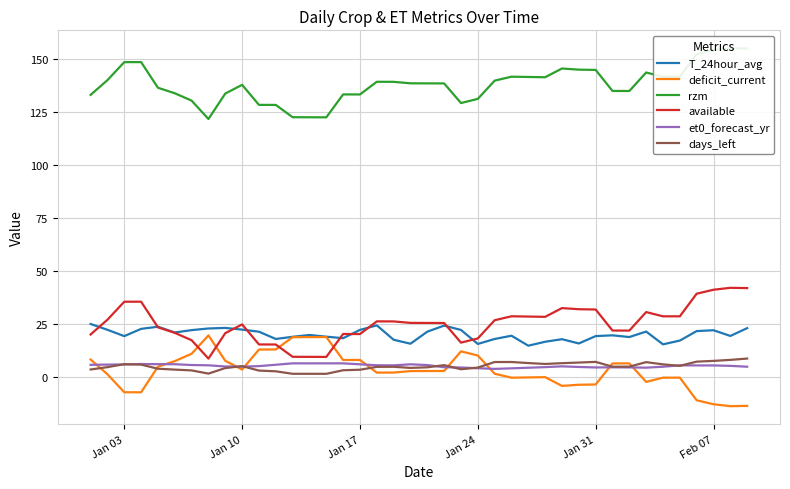

What is the lowest value of the deficit_current series?

-13.8